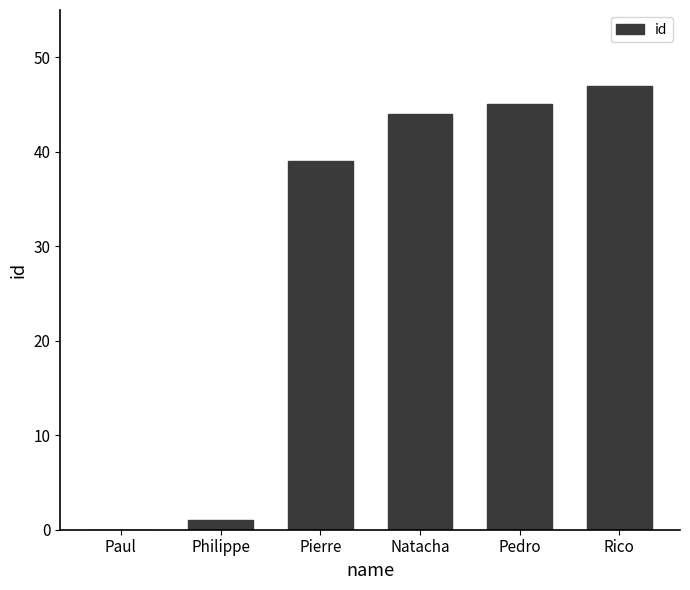

What is the sum of all values?

176